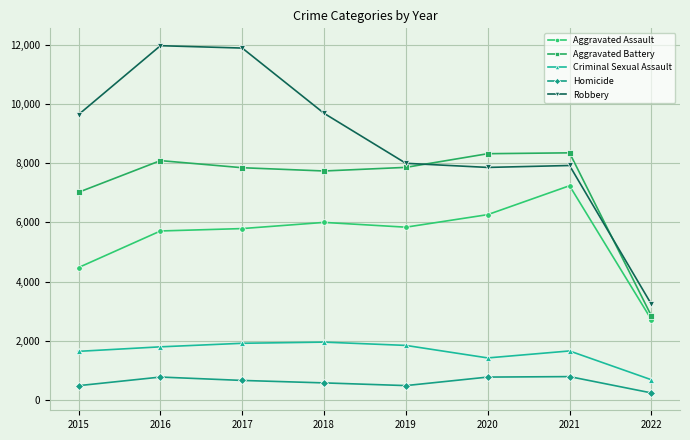

True or false: Criminal Sexual Assault and Aggravated Battery intersect in this chart.

False